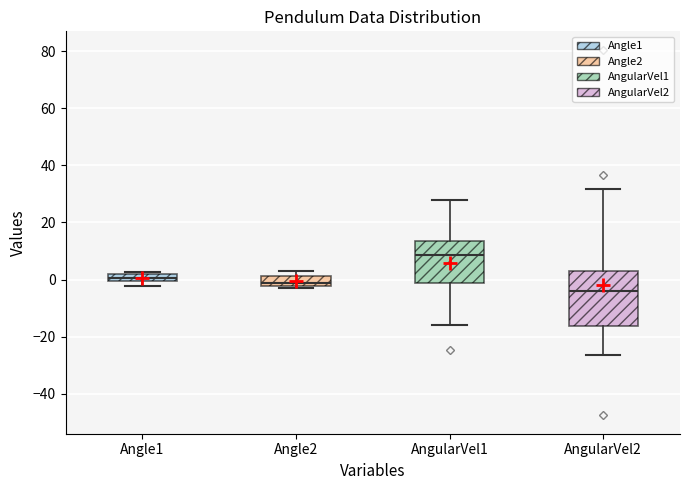

Which box's median line is the highest?

AngularVel1